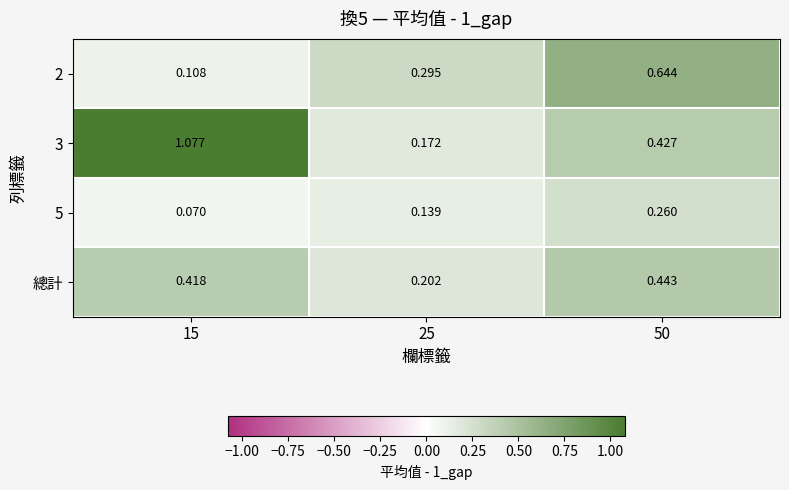

At how many categories does at least one series exceed 0?

3